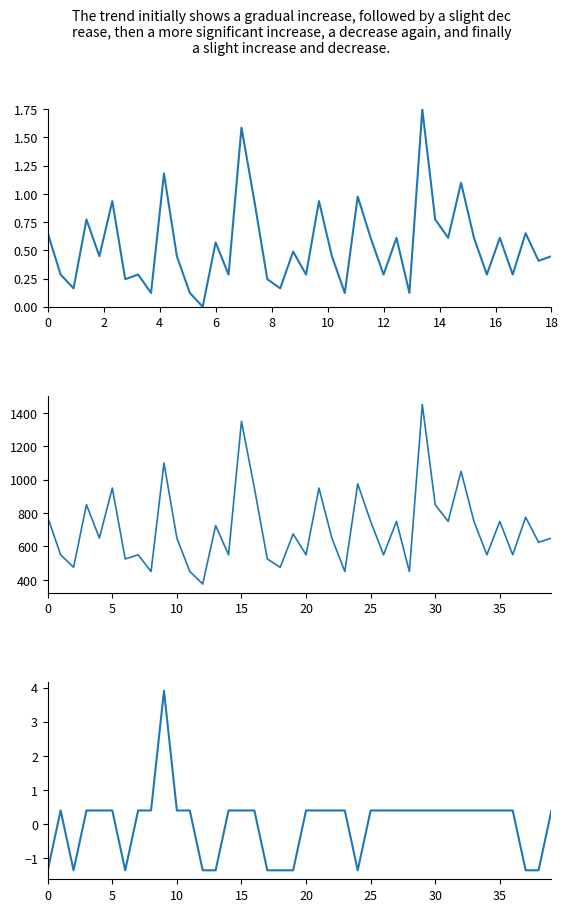

Reading left to right, list all the values displayed in this chart.

Precio promedio ponderado (norm): 0.7	0.3	0.2	0.8	0.4	0.9	0.2	0.3	0.1	1.2	0.4	0.1	0.0	0.6	0.3	1.6	0.9	0.2	0.2	0.5	0.3	0.9	0.4	0.1	1.0	0.6	0.3	0.6	0.1	1.8	0.8	0.6	1.1	0.6	0.3	0.6	0.3	0.7	0.4	0.4
Precio promedio ponderado: 775.0	550.0	475.0	850.0	650.0	950.0	525.0	550.0	450.0	1100.0	650.0	450.0	375.0	725.0	550.0	1350.0	950.0	525.0	475.0	675.0	550.0	950.0	650.0	450.0	975.0	750.0	550.0	750.0	450.0	1450.0	850.0	750.0	1050.0	750.0	550.0	750.0	550.0	775.0	625.0	650.0
Precio (max-min) normalizado: -1.4	0.4	-1.4	0.4	0.4	0.4	-1.4	0.4	0.4	3.9	0.4	0.4	-1.4	-1.4	0.4	0.4	0.4	-1.4	-1.4	-1.4	0.4	0.4	0.4	0.4	-1.4	0.4	0.4	0.4	0.4	0.4	0.4	0.4	0.4	0.4	0.4	0.4	0.4	-1.4	-1.4	0.4